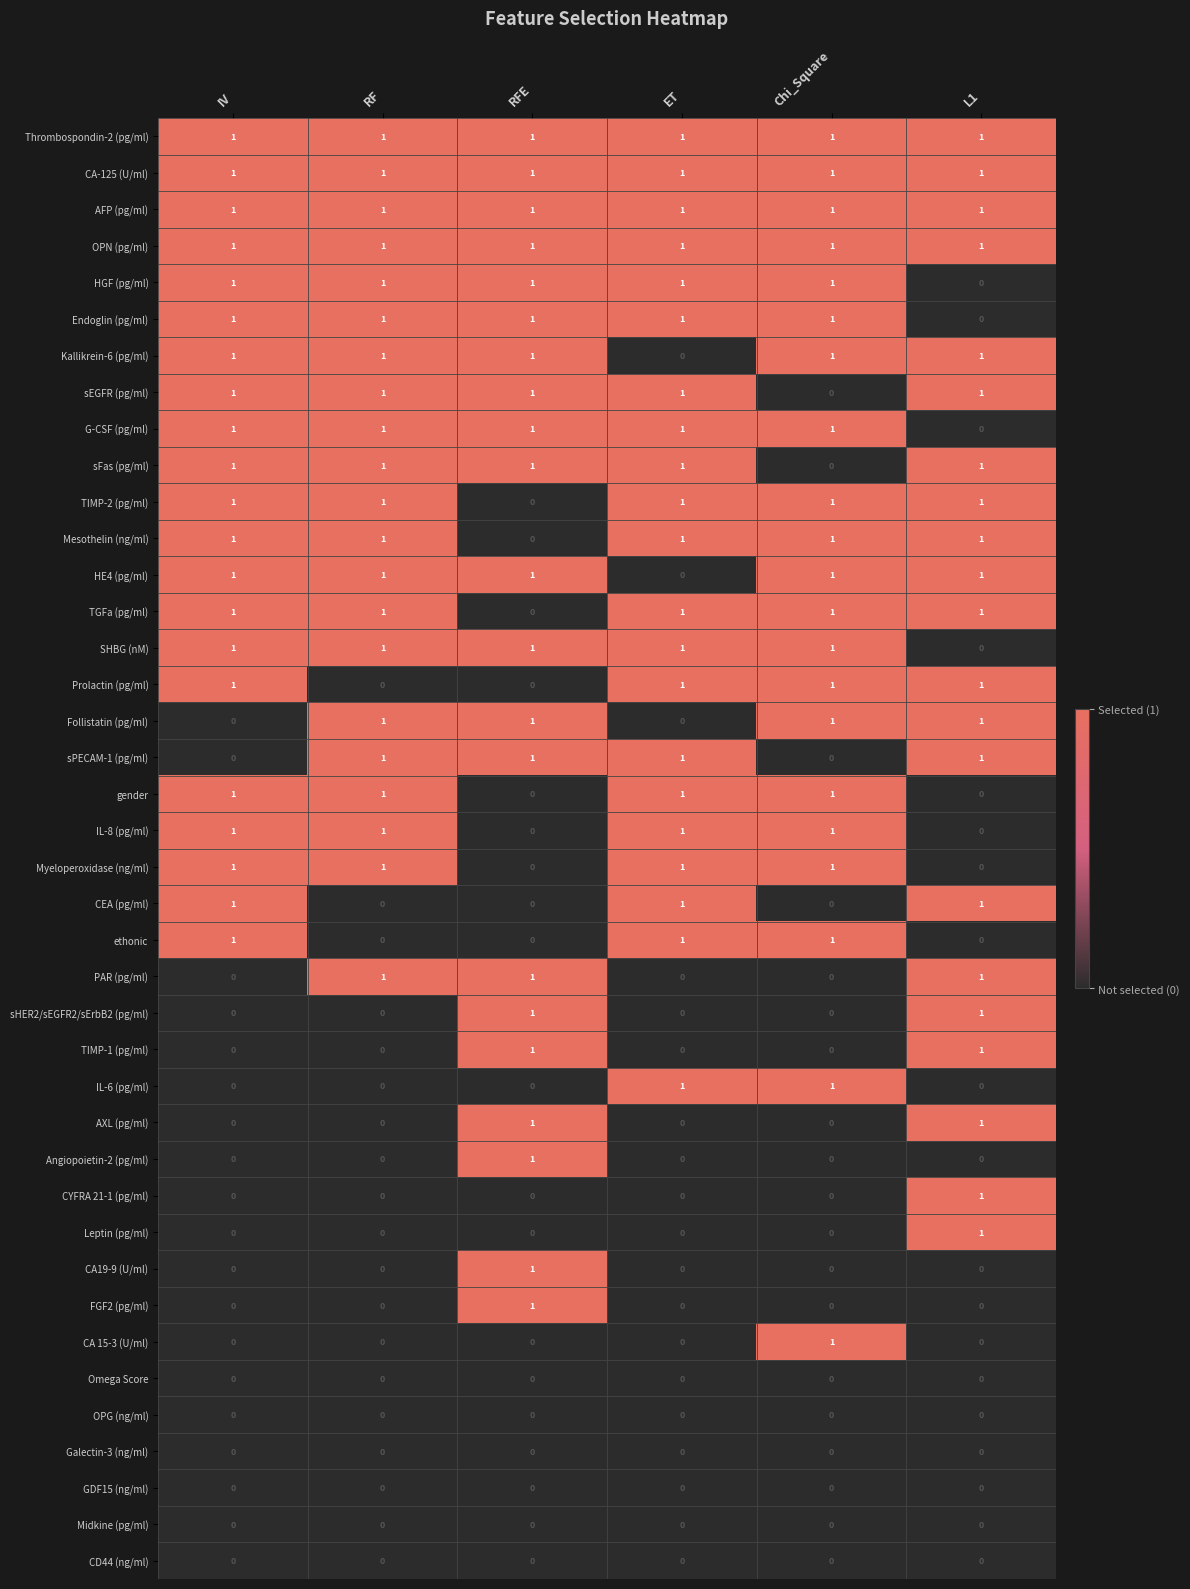

At how many categories does at least one series exceed 0?

6